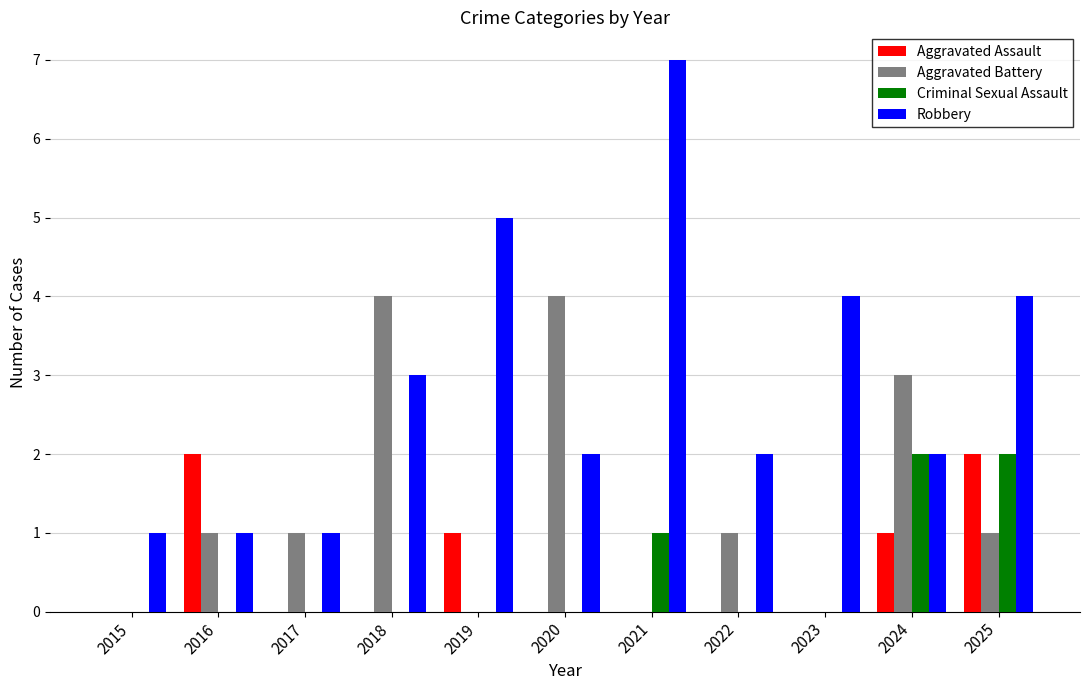

Between 2015 and 2016, which series saw the biggest shift?

Aggravated Assault